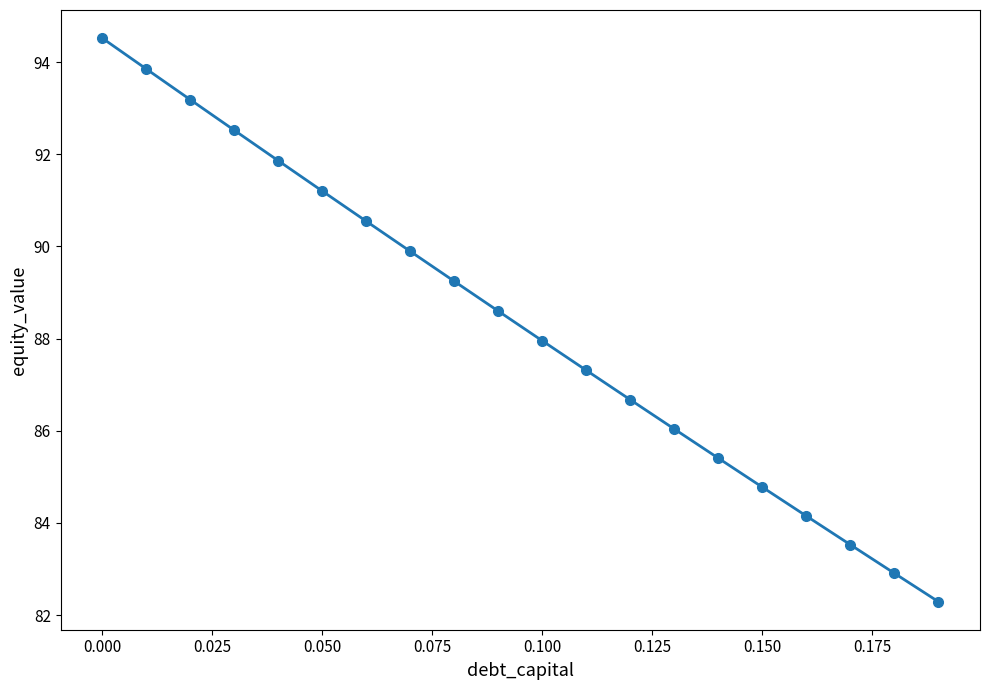

What is the average value?

88.3